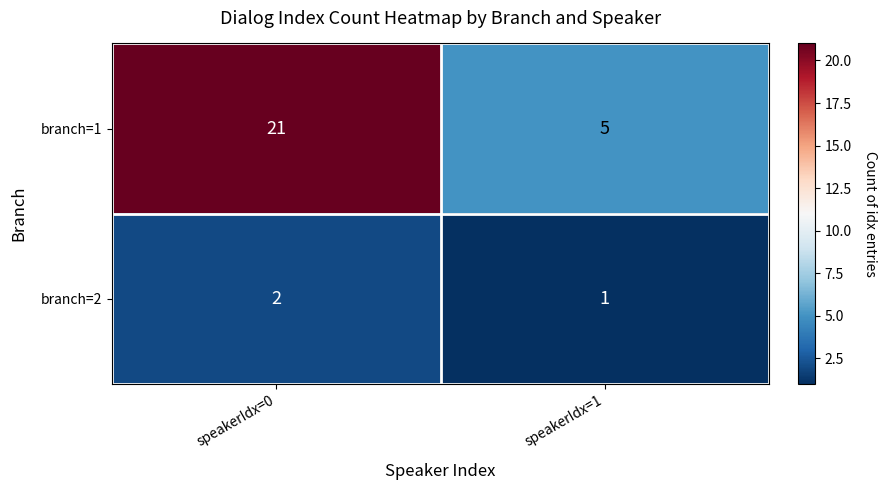

At which category is the sum across all series the highest?

speakerIdx=0